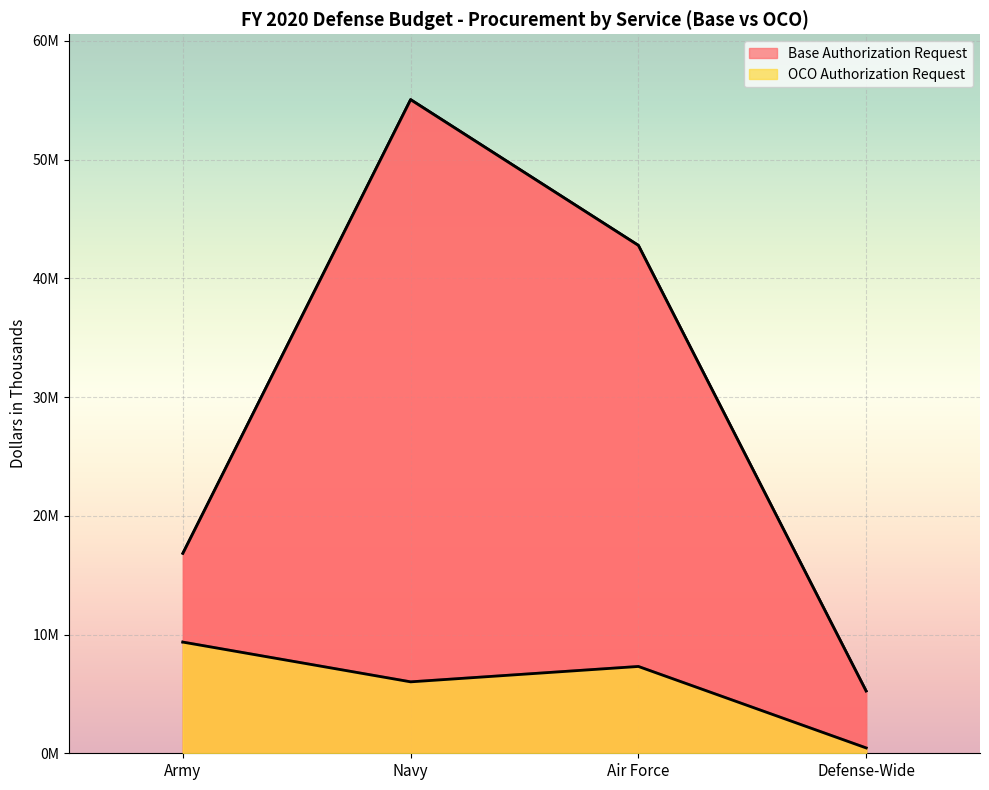

The OCO Authorization Request series shows 6016072 at Navy. True or false?

True